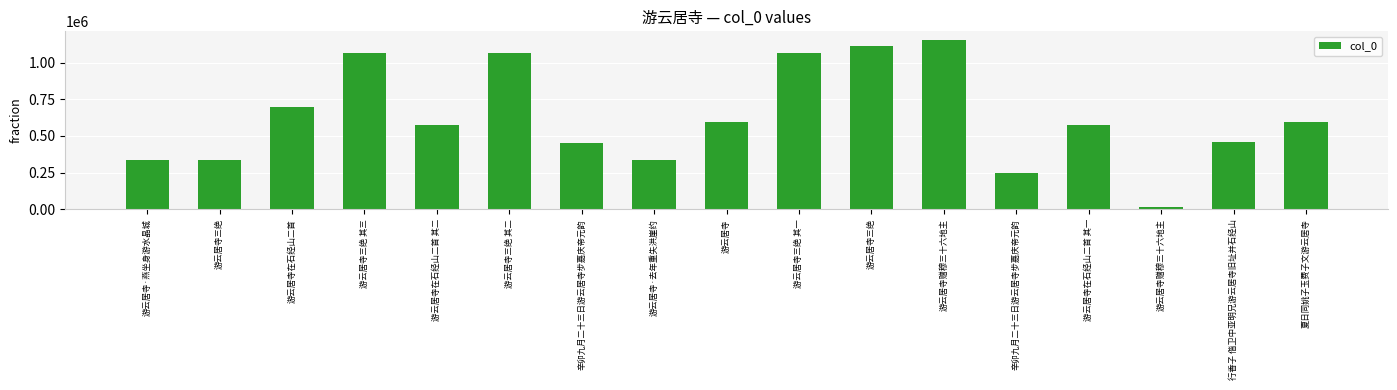

Does the chart contain any negative values?

No